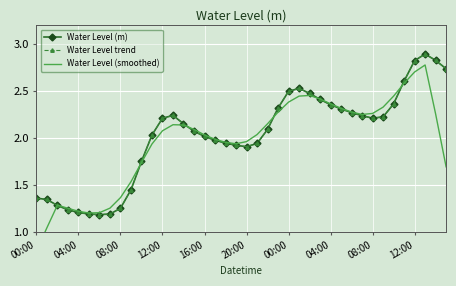

After their last crossing, which series has the higher values: Water Level trend or Water Level (smoothed)?

Water Level trend